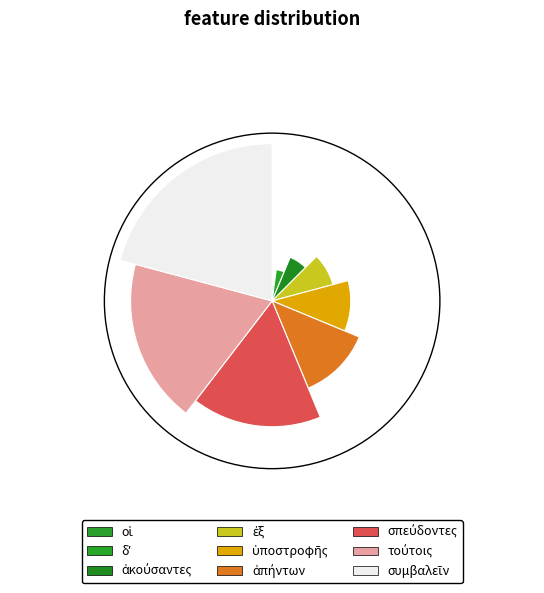

To the nearest percent, what is the combined percentage of συμβαλεῖν and ἐξ?

29%